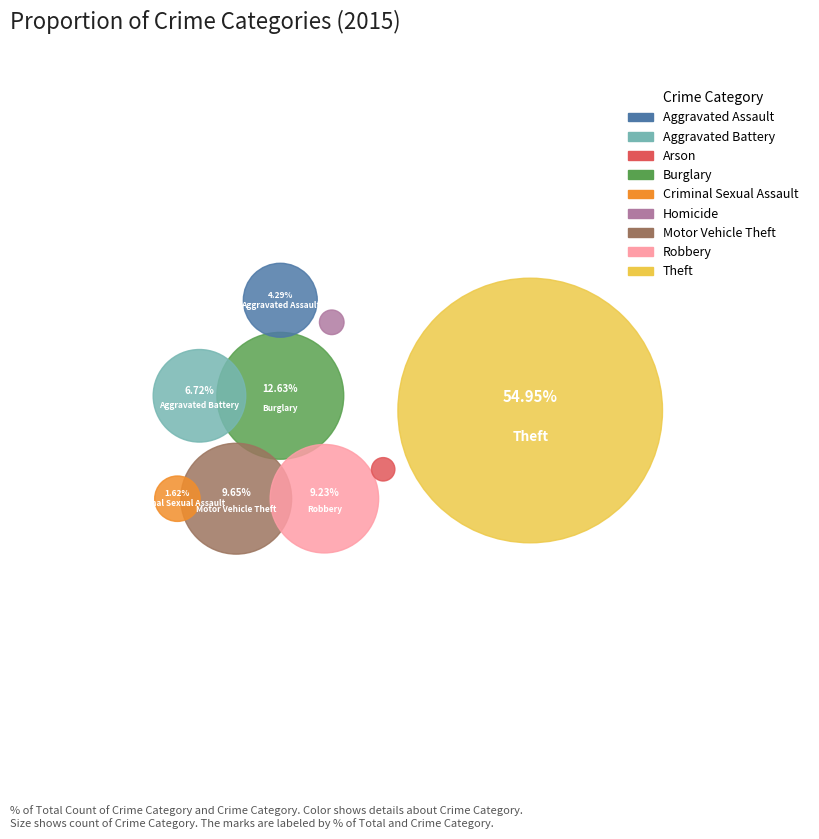

Which slice represents more than half of the pie?

Theft